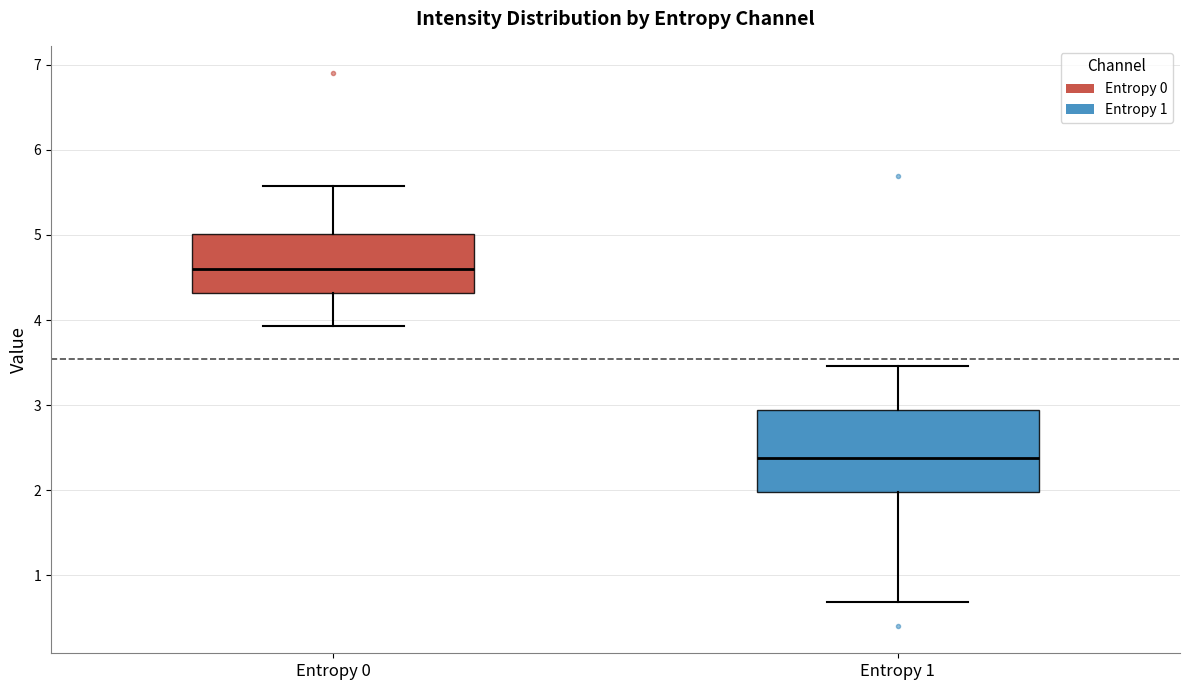

Reading left to right, transcribe this box plot: for each box, give where its median line is, the range the box spans, and where its two whiskers end, as read against the y-axis. The values are not printed on the chart, so give them approximately, as read against the axis.

Entropy 0: median 4.6, box 4.3 to 5.0, whiskers 3.9 to 5.6
Entropy 1: median 2.4, box 2.0 to 2.9, whiskers 0.7 to 3.5